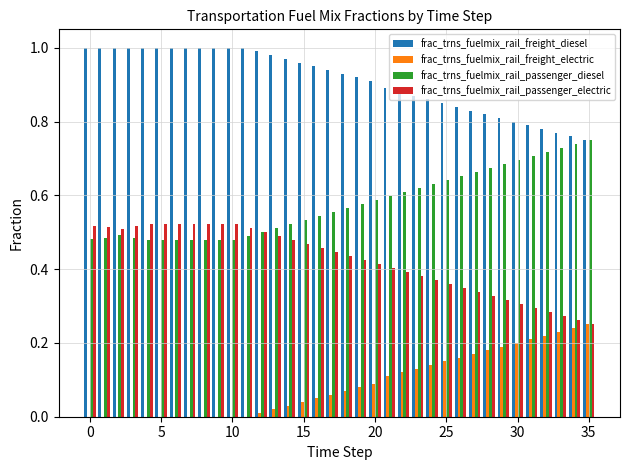

Which series has the largest total across all categories?

frac_trns_fuelmix_rail_freight_diesel